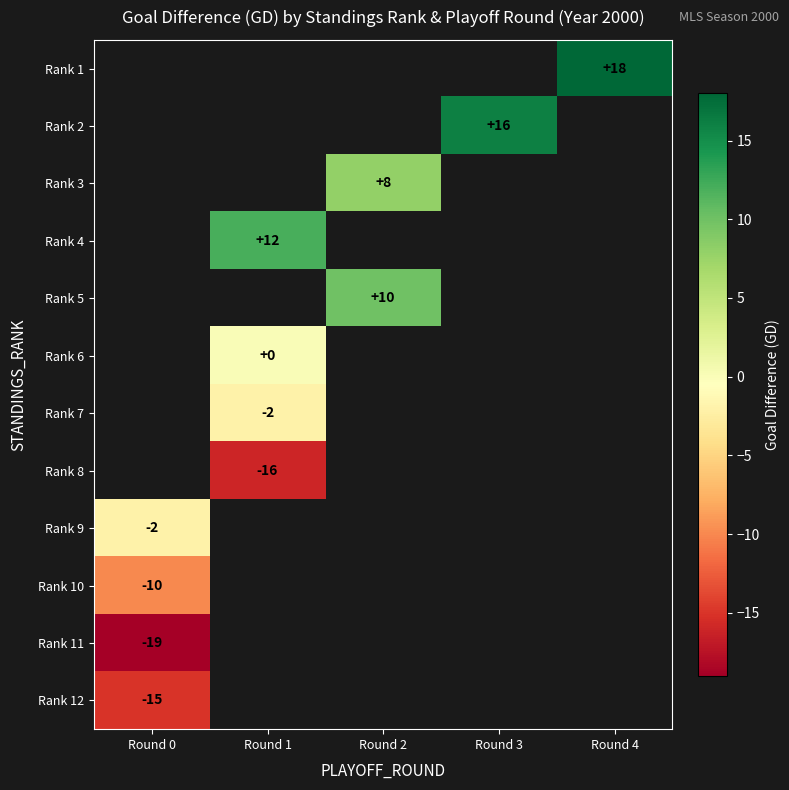

The value of Rank 7 at Round 1 is -2. True or false?

True